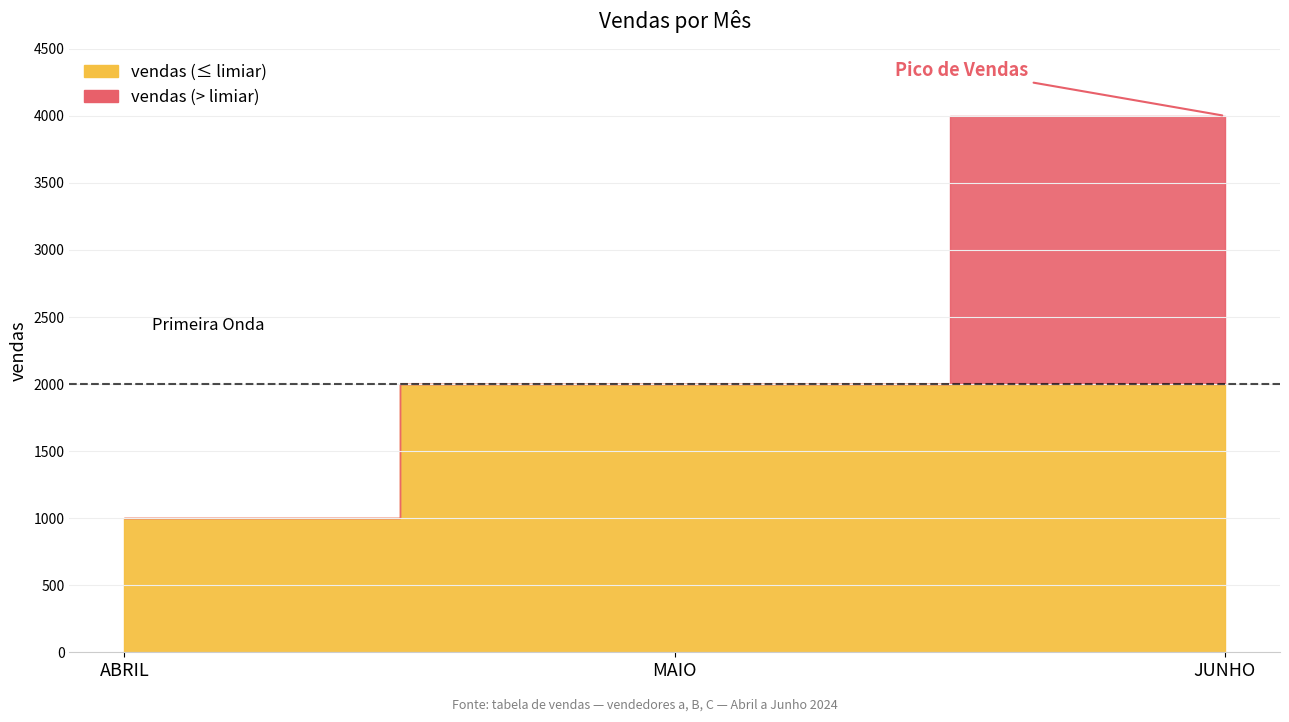

Which label corresponds to the smallest value in the chart?

ABRIL